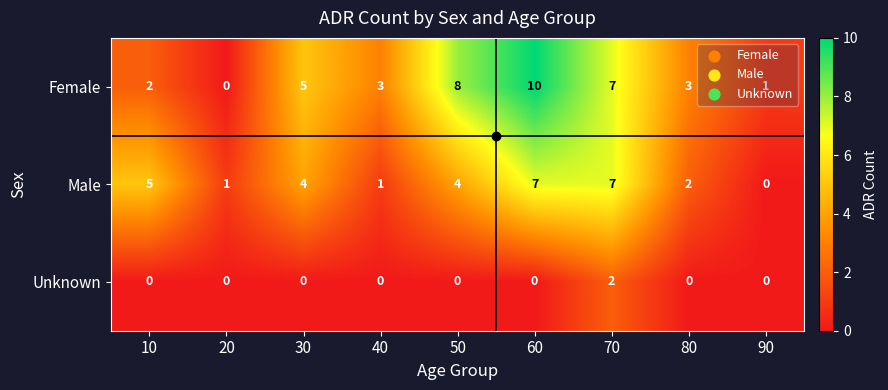

How many data points does each series have?

9